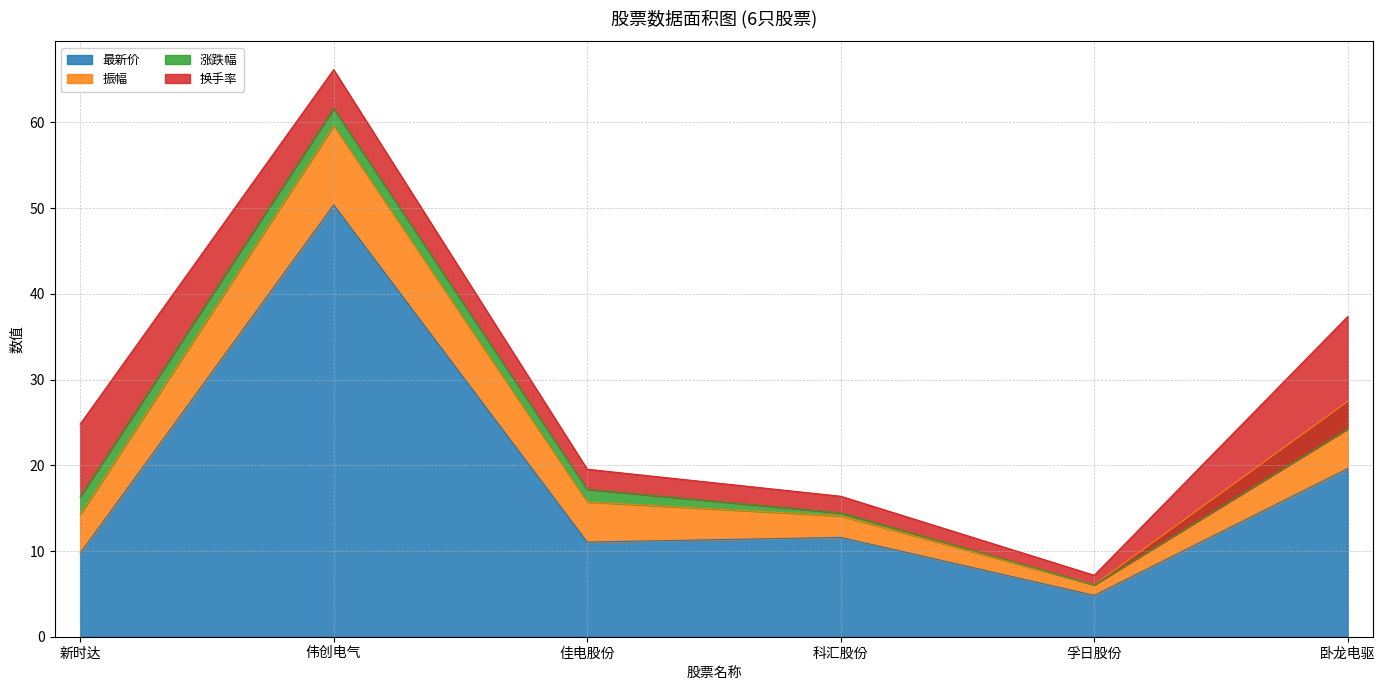

Reading left to right, what are all the values shown in this chart?

最新价: 新时达=9.7	伟创电气=50.4	佳电股份=11.0	科汇股份=11.6	孚日股份=4.8	卧龙电驱=19.6
振幅: 新时达=4.5	伟创电气=9.2	佳电股份=4.7	科汇股份=2.5	孚日股份=1.2	卧龙电驱=7.8
涨跌幅: 新时达=2.1	伟创电气=2.0	佳电股份=1.5	科汇股份=0.3	孚日股份=0.0	卧龙电驱=-3.2
换手率: 新时达=8.5	伟创电气=4.5	佳电股份=2.3	科汇股份=1.9	孚日股份=1.1	卧龙电驱=13.1